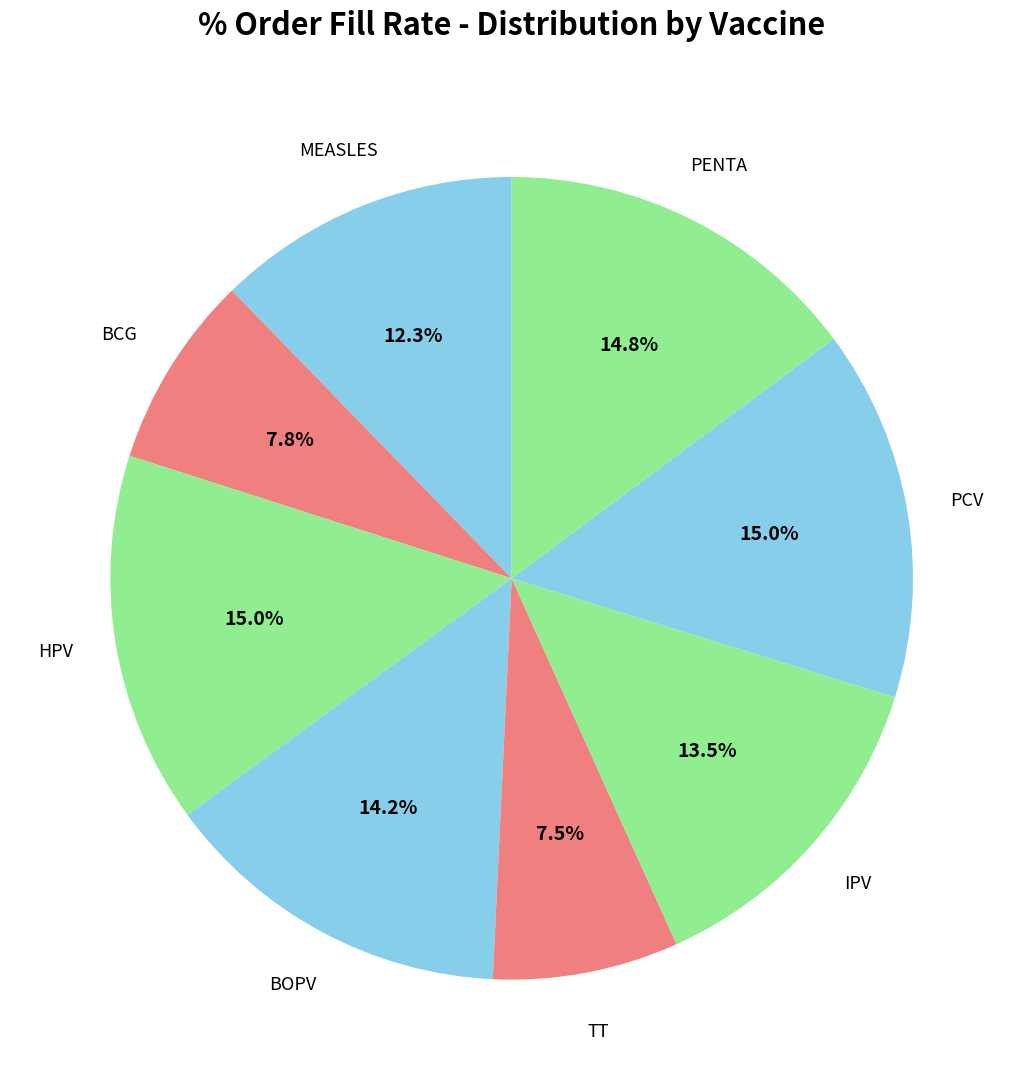

Does BCG represent more than half of the total?

No